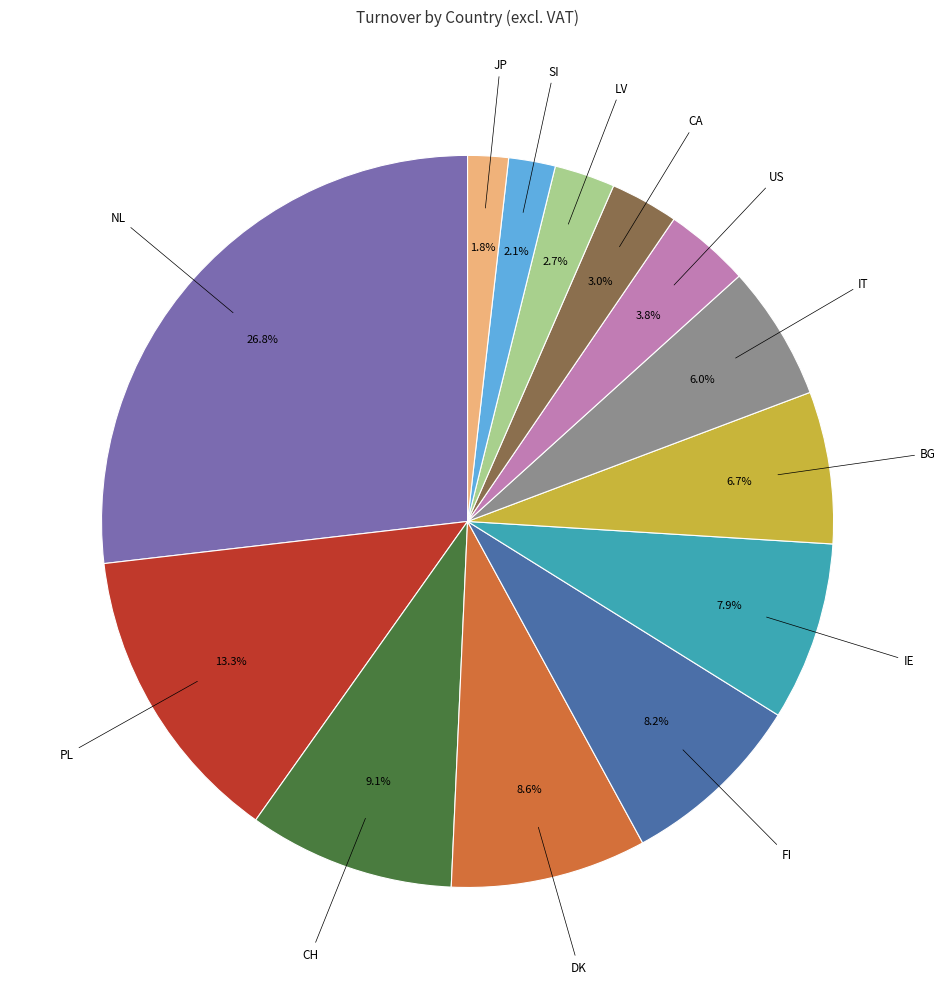

Is there a majority slice in this chart?

No